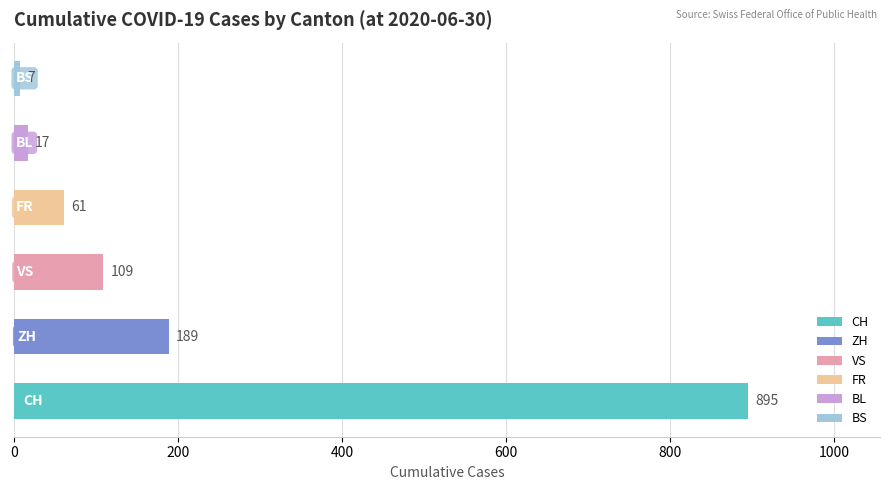

What is the minimum value shown in the chart?

7